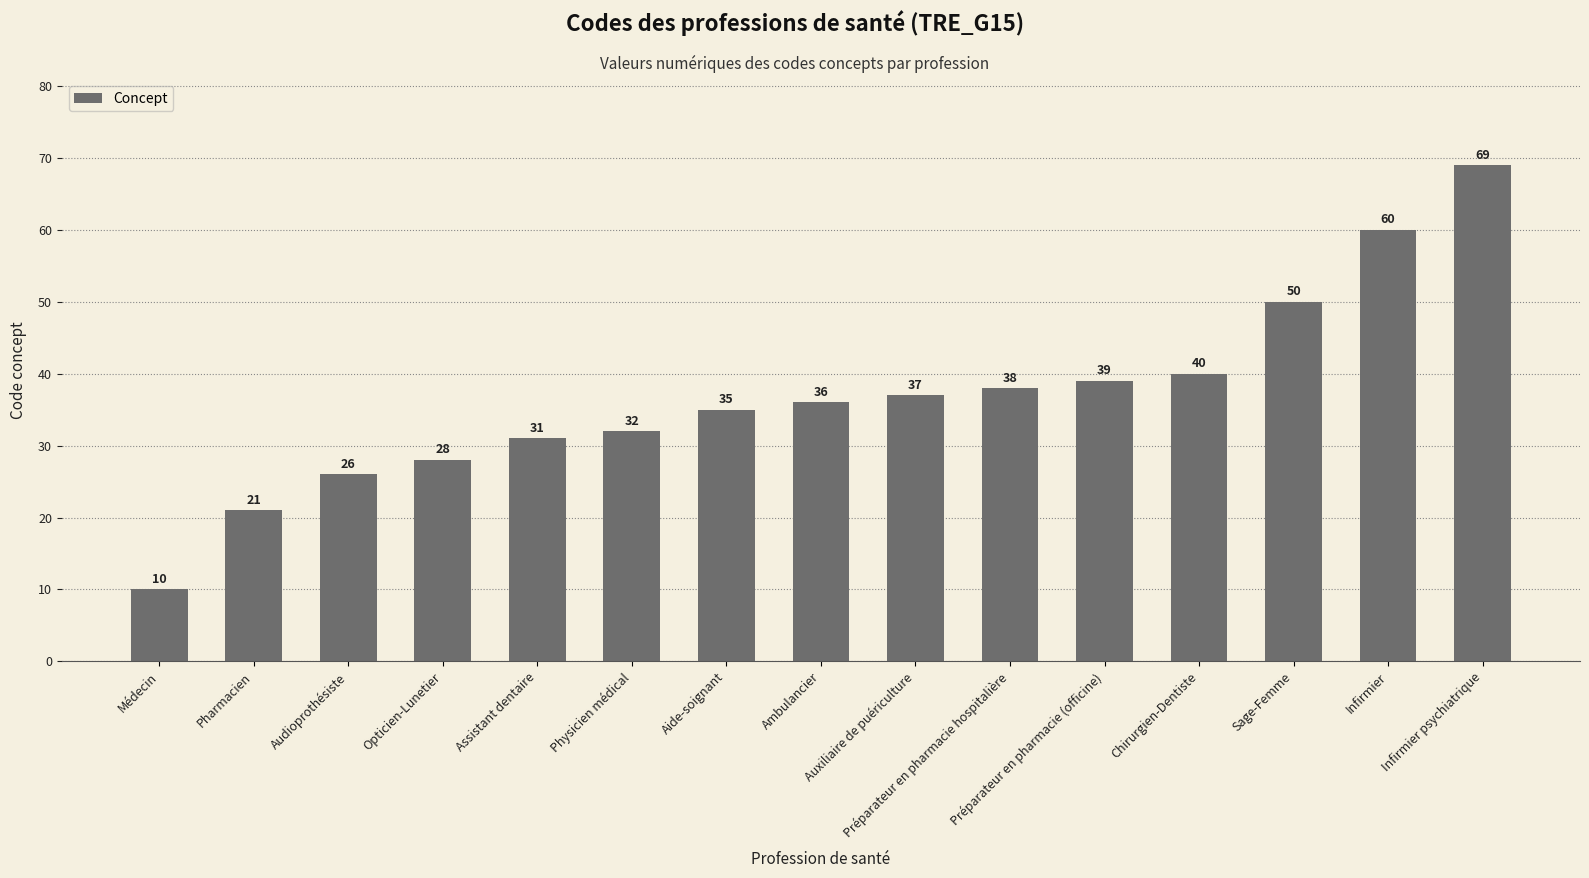

What is the smallest value displayed?

10